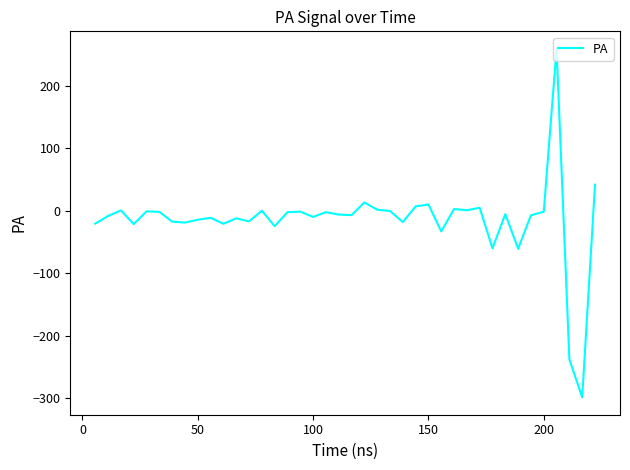

What is the maximum value shown in the chart?

259.3